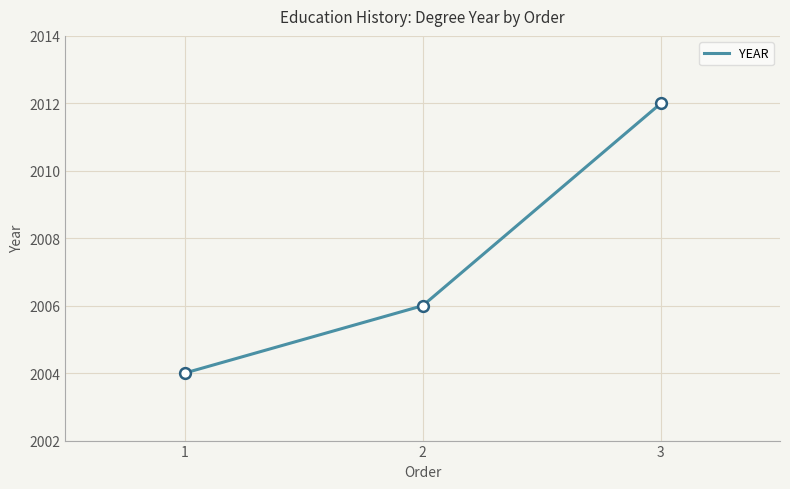

Approximately how many times larger is the value at 2 compared to 1?

1.0